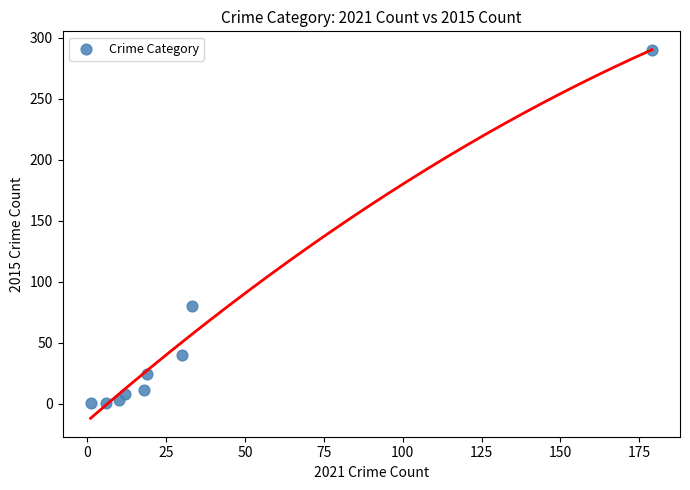

What Y value in the scatter plot is closest to 145?

80